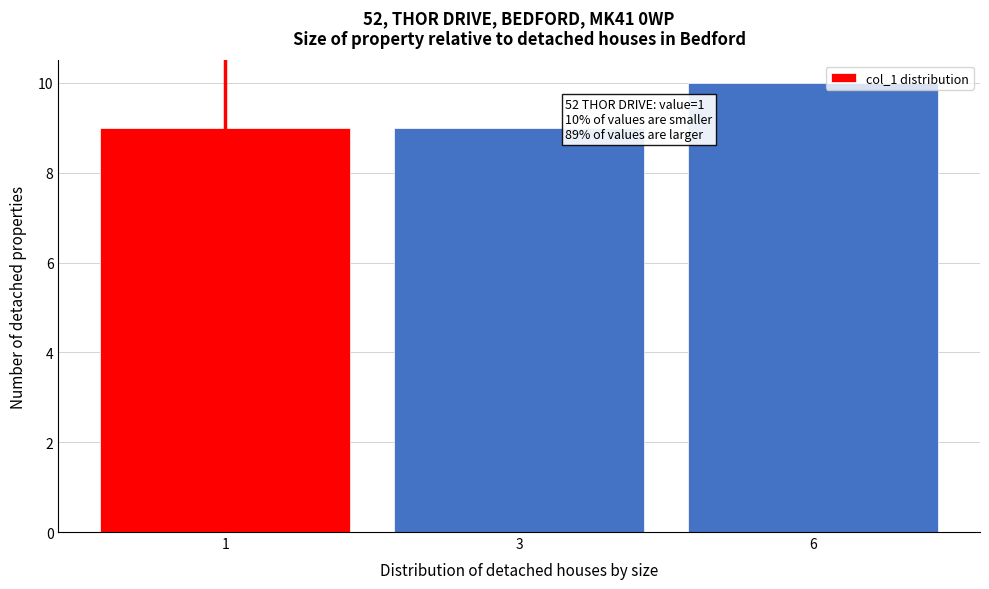

Reading left to right, what are all the values shown in this chart?

1=9	3=9	6=10